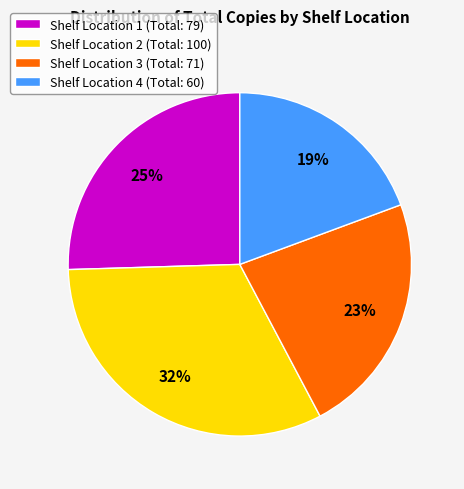

To the nearest percent, what is the difference between the Shelf Location 1 (Total: 79) and Shelf Location 4 (Total: 60) slice percentages?

6%